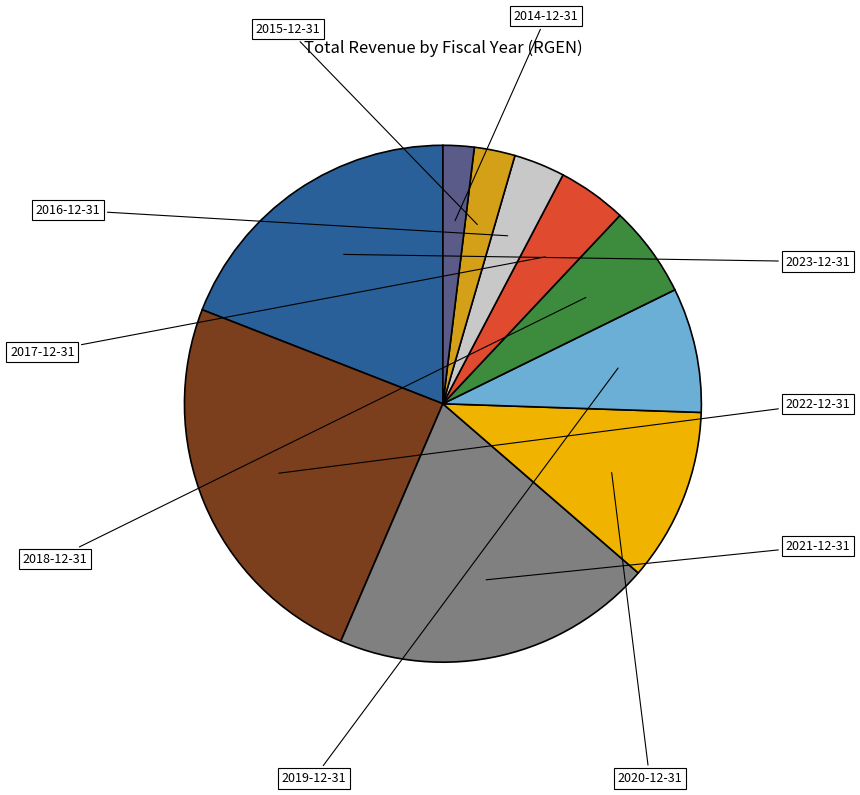

Is there a majority slice in this chart?

No